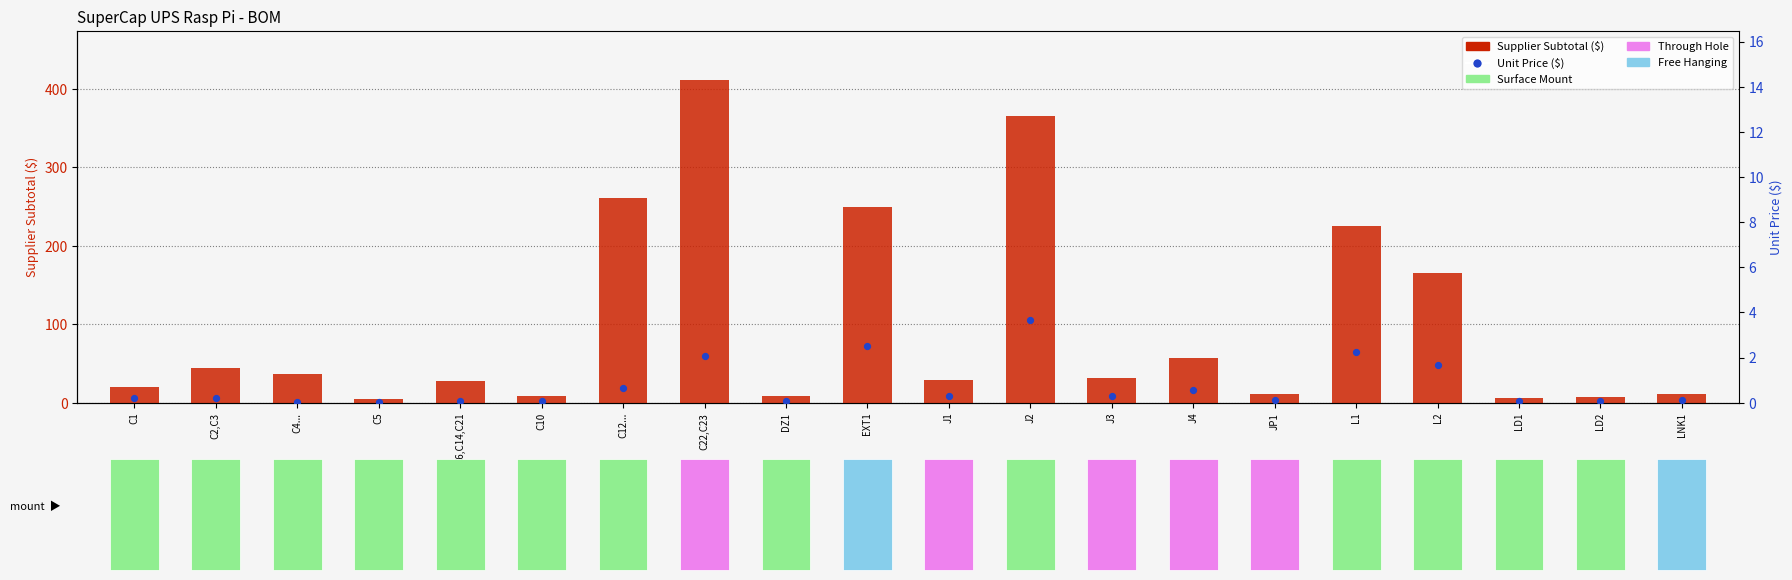

What is the total value across all series at C22,C23?

414.1